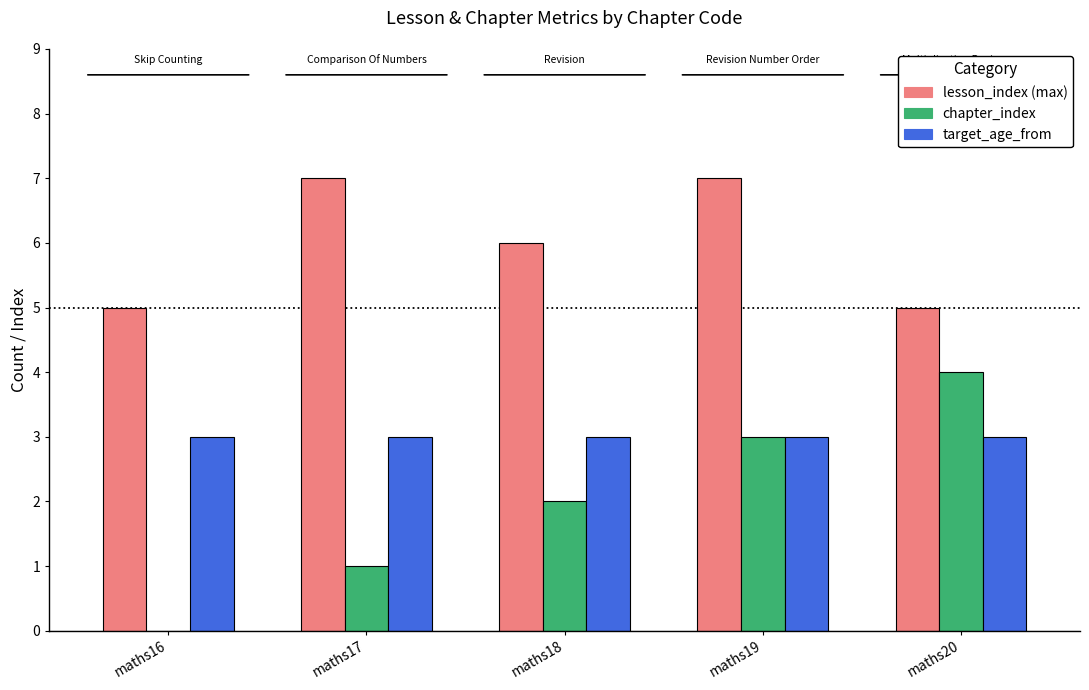

The lesson_index (max) series shows 7 at maths19. True or false?

True